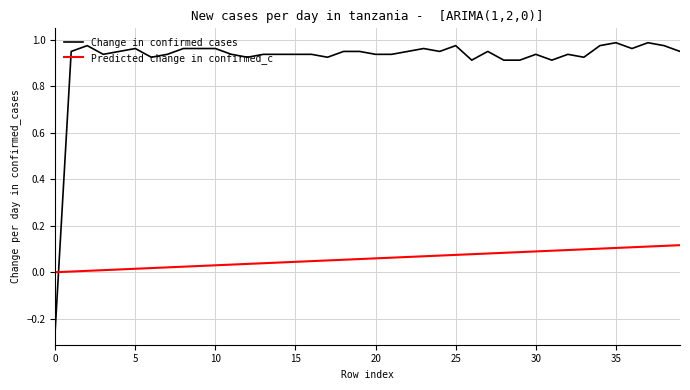

Which series has the widest spread of values?

Change in confirmed_cases